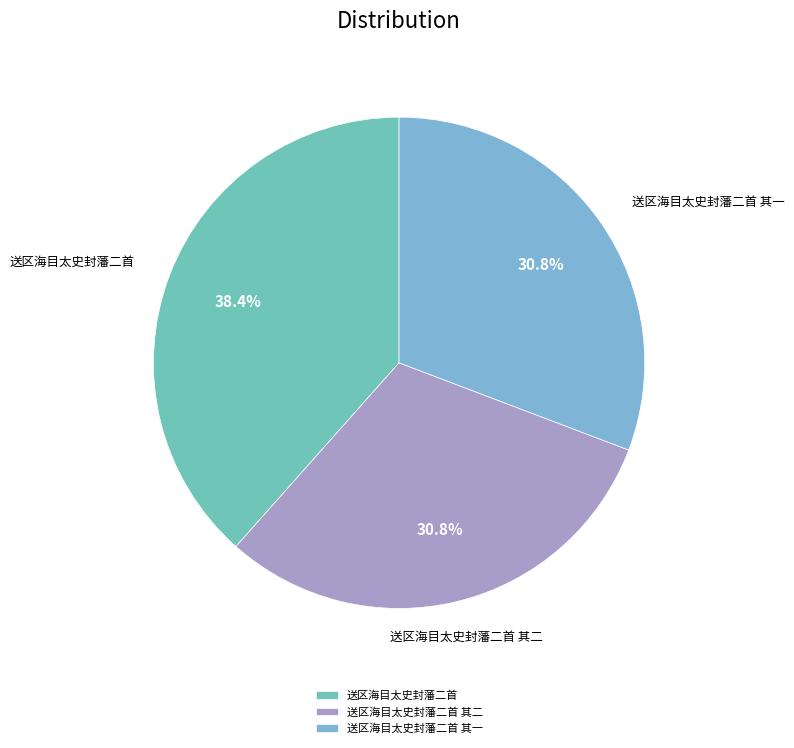

Is it true that 送区海目太史封藩二首 is 49% of the pie?

False